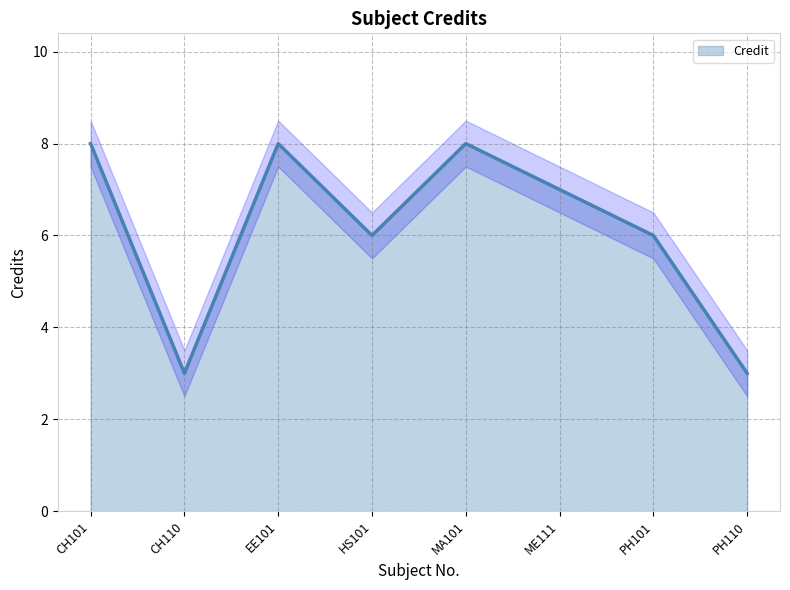

Where does the data first go above 7?

CH101